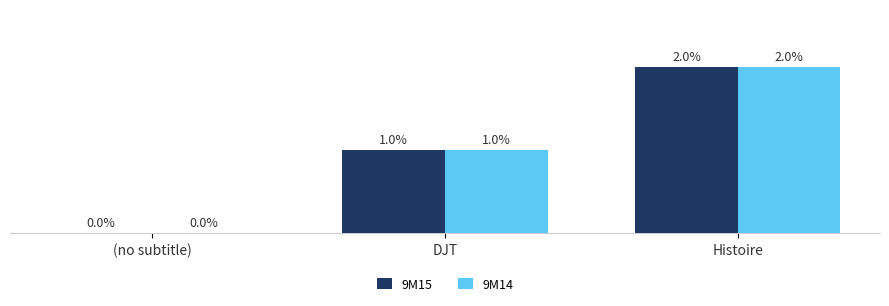

At which label is 9M15 closest to 1?

DJT